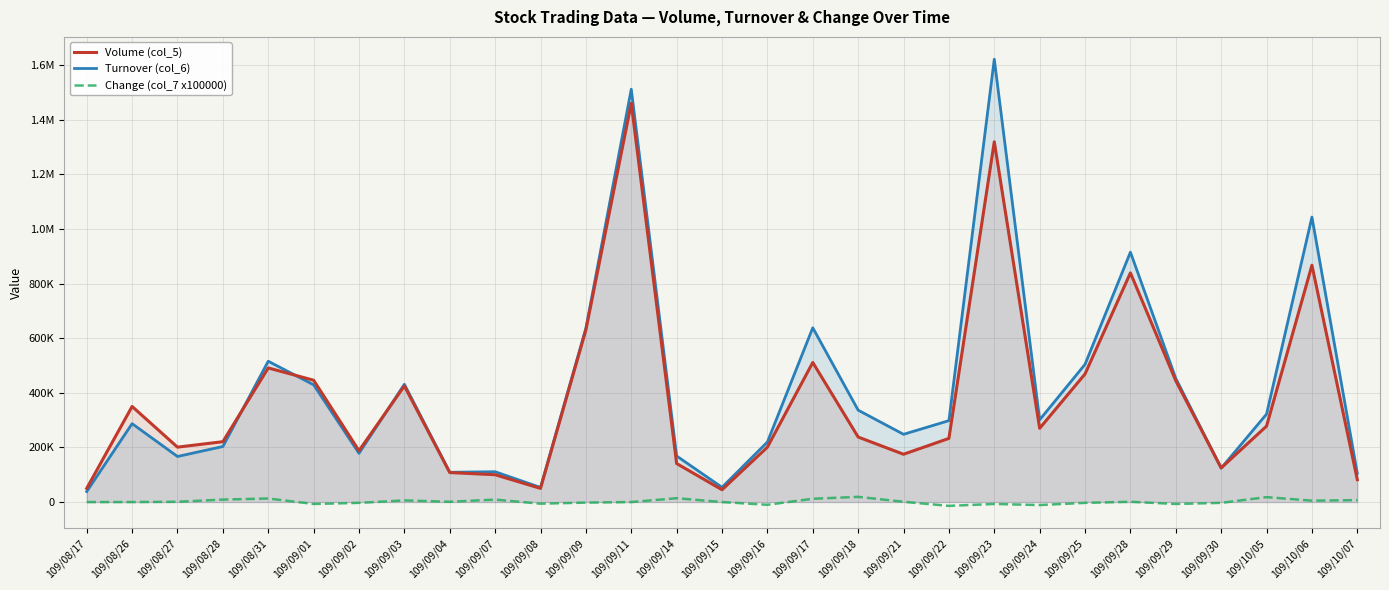

Where does the Change (col_7 x100000) series first go above 0?

109/08/27